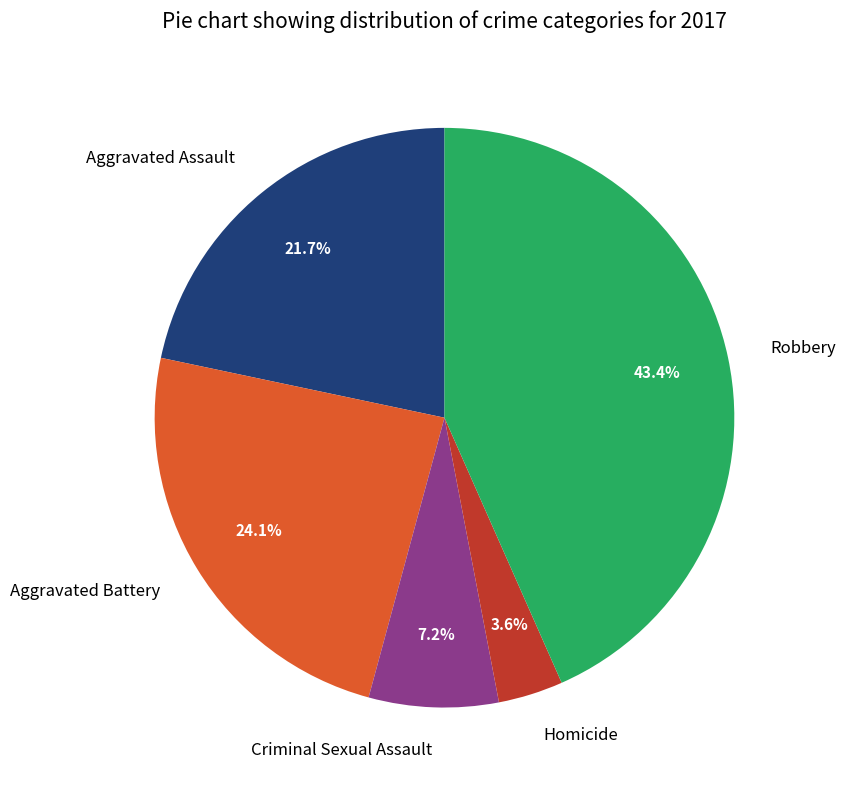

To the nearest percent, what is the difference between the largest and smallest slice percentages?

40%